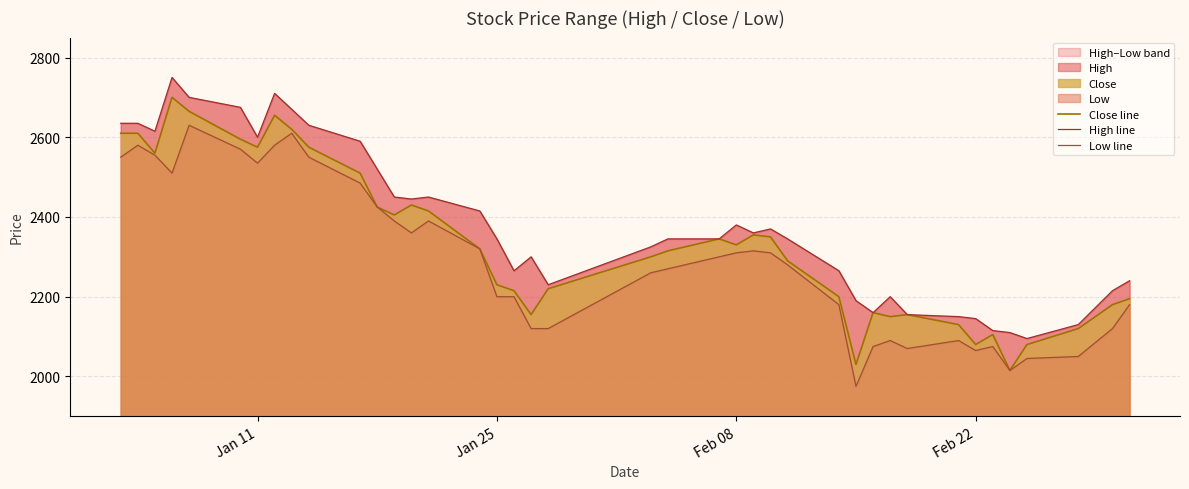

What is the highest value of the Close line series?

2700